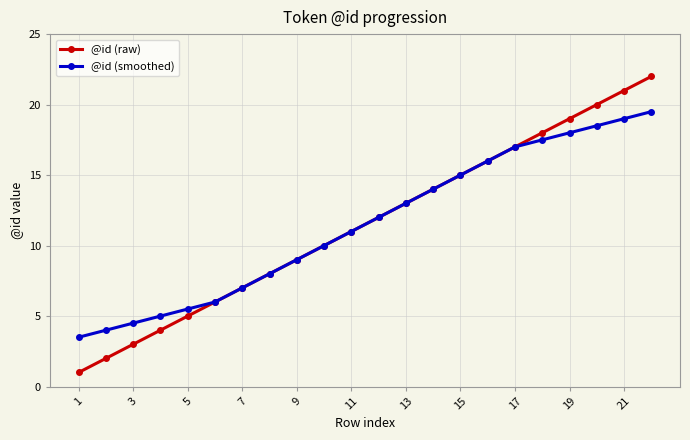

Which series has the largest range (max minus min)?

@id (raw)